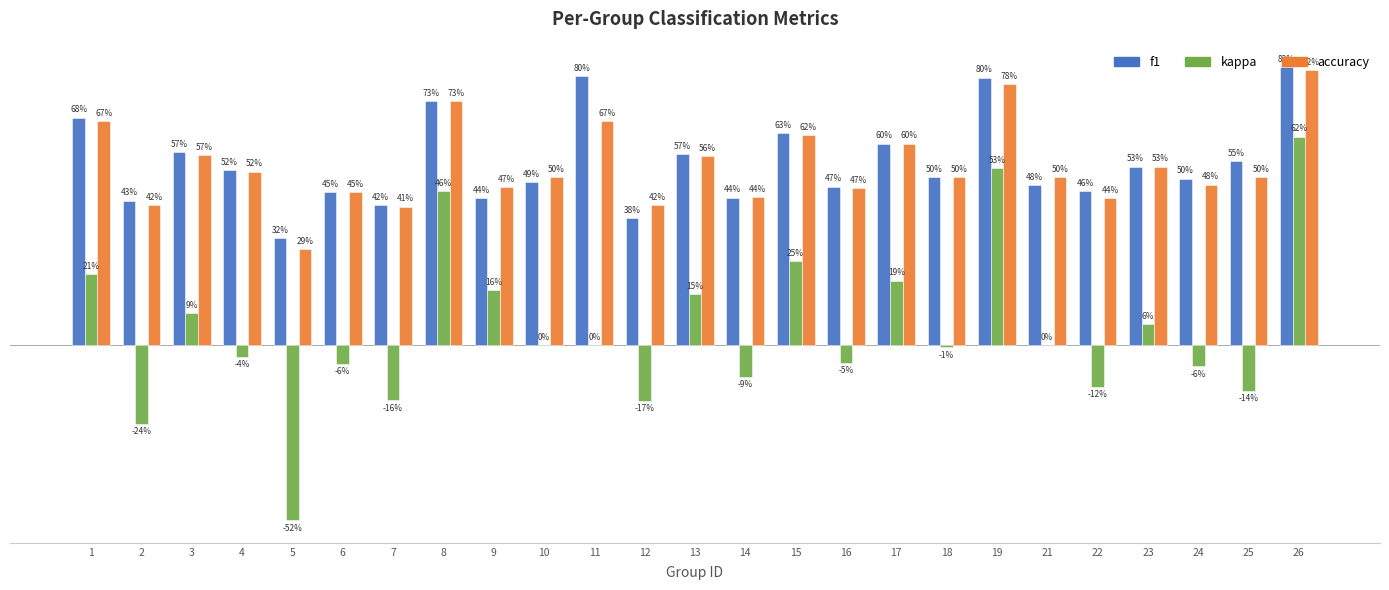

Between 4 and 8, which is larger?

8